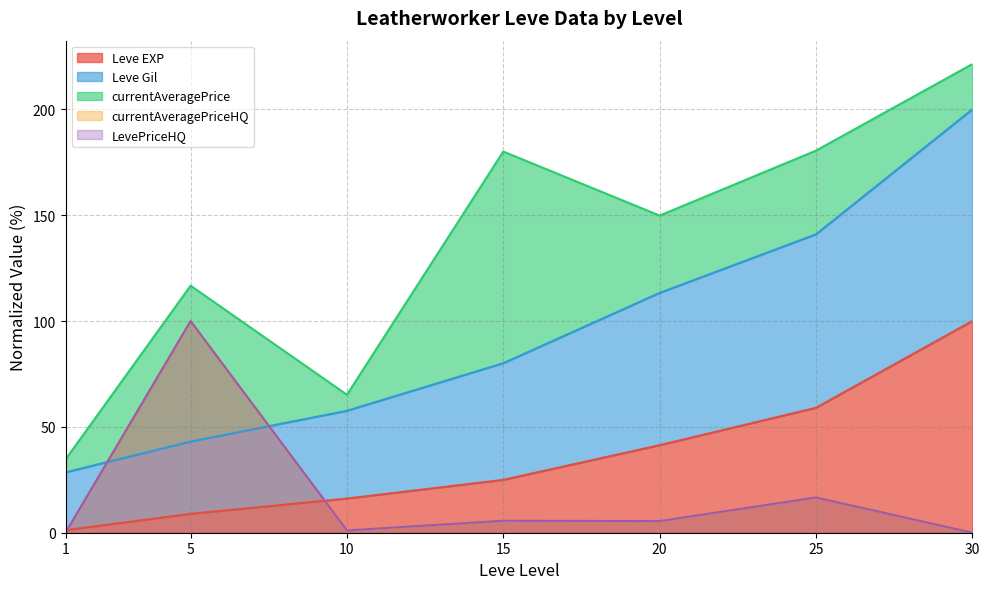

What is the lowest value of the Leve Gil series?

28.5